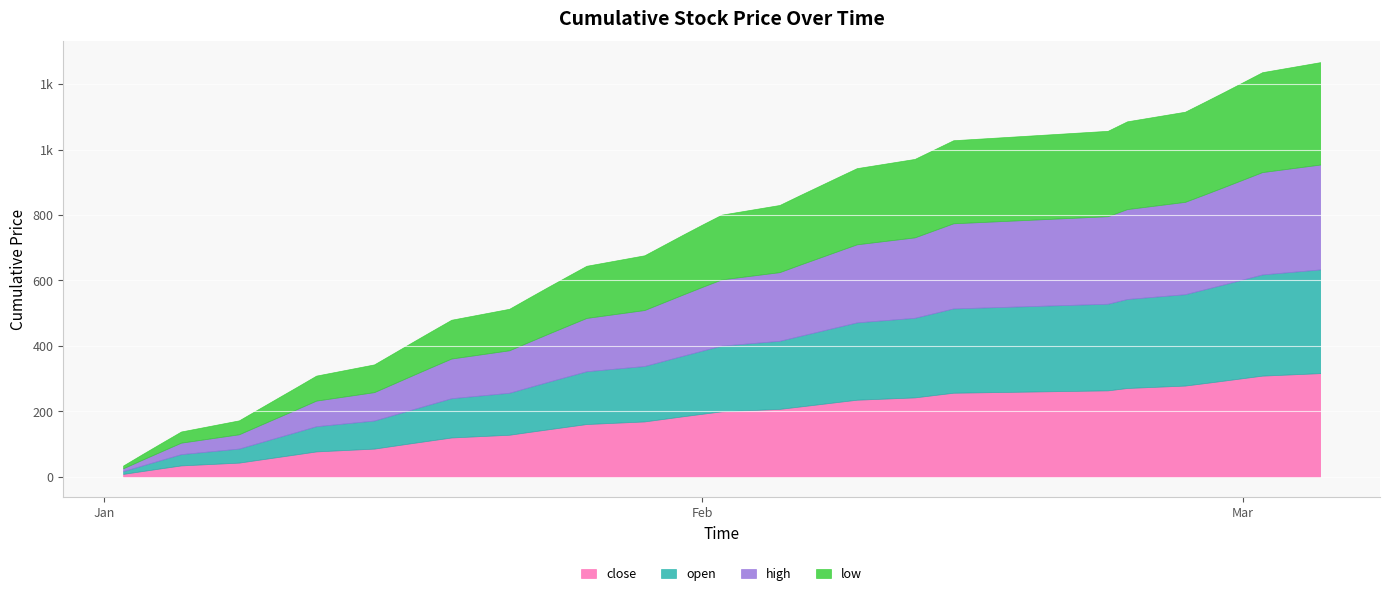

Rank the series at 22 from highest to lowest value.

open, high, close, low